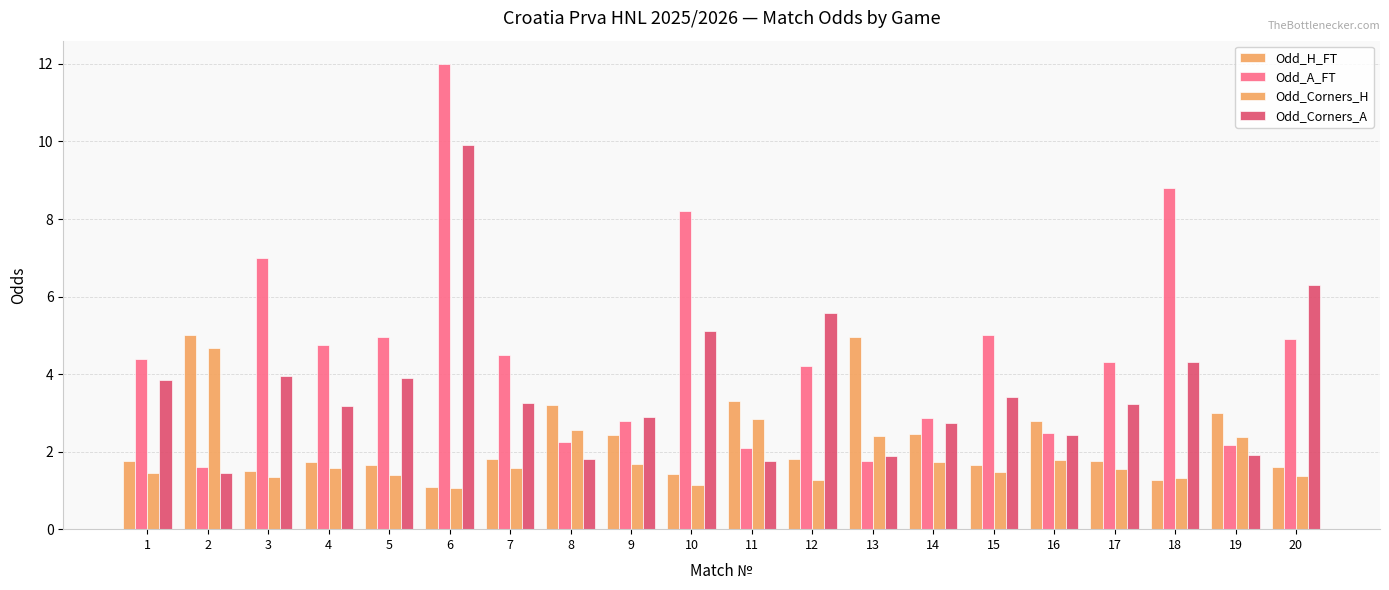

At how many categories does at least one series exceed 7?

3